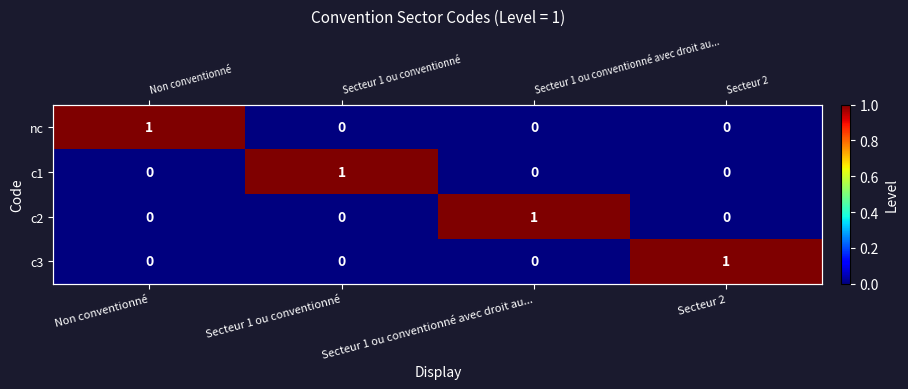

The value of c2 at Non conventionné is 0. True or false?

True